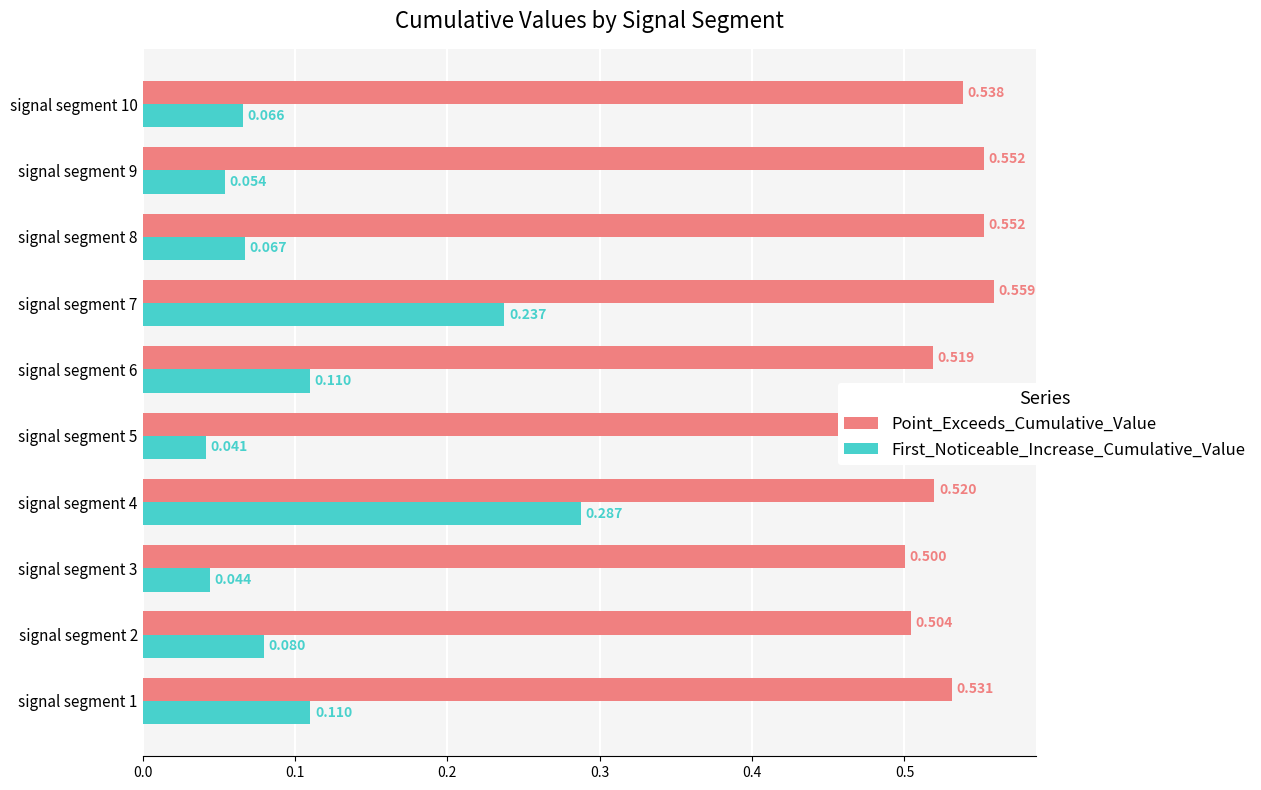

Rank the series by their average value, from highest to lowest.

Point_Exceeds_Cumulative_Value, First_Noticeable_Increase_Cumulative_Value